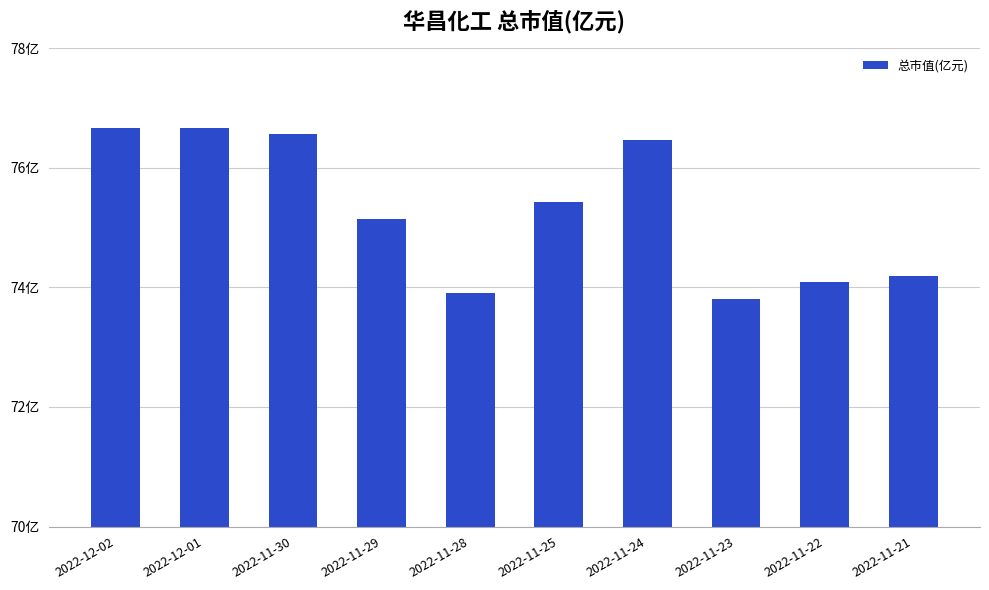

List the labels in order of value, largest first.

2022-12-02, 2022-12-01, 2022-11-30, 2022-11-24, 2022-11-25, 2022-11-29, 2022-11-21, 2022-11-22, 2022-11-28, 2022-11-23